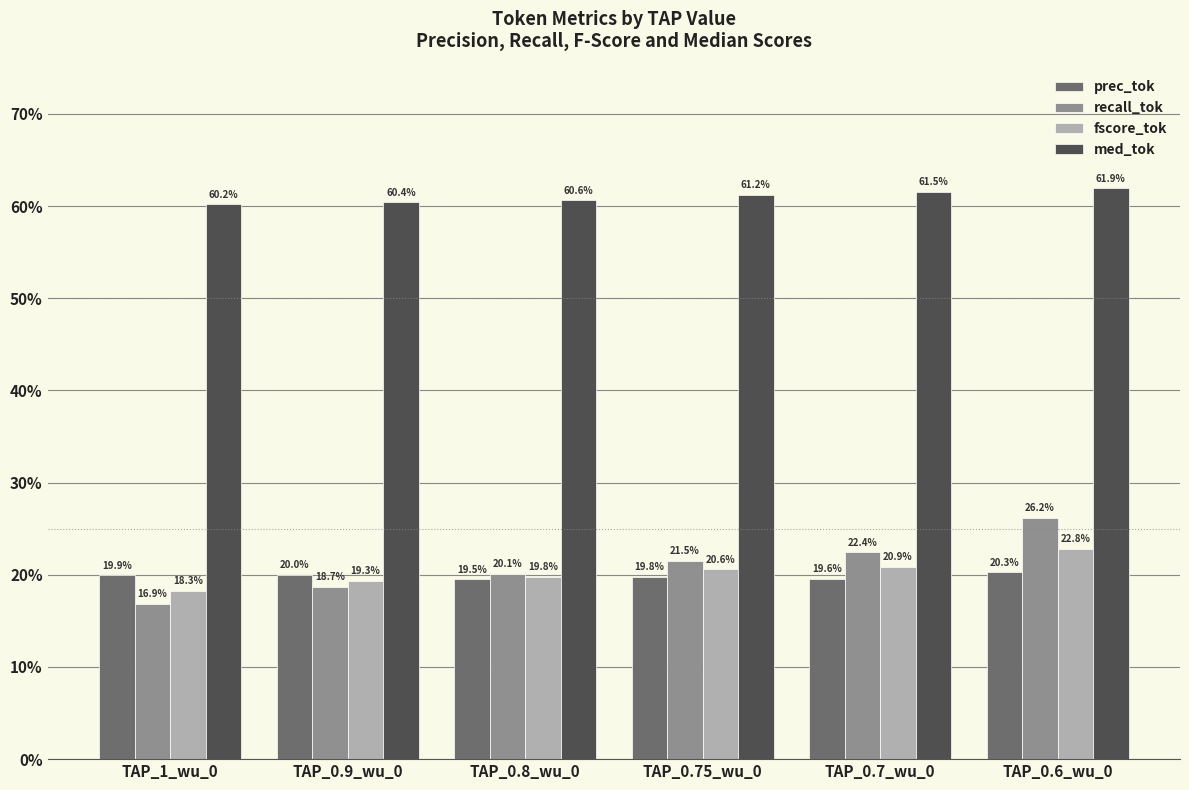

At which label is prec_tok closest to 0?

TAP_0.8_wu_0